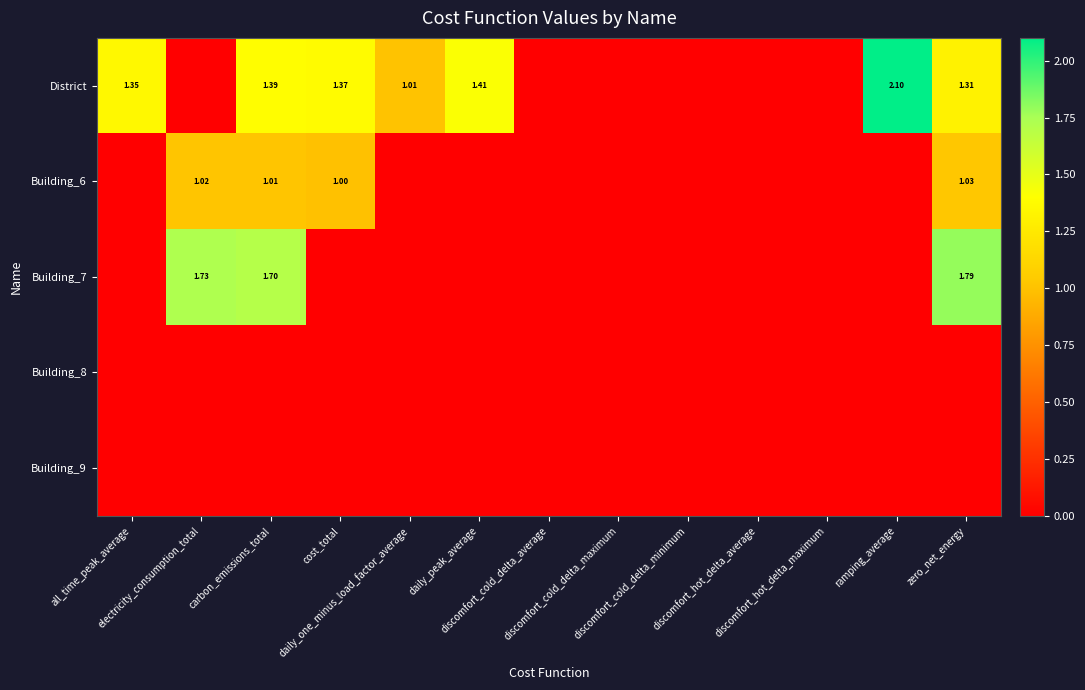

At which category does the chart reach its peak across all series?

ramping_average